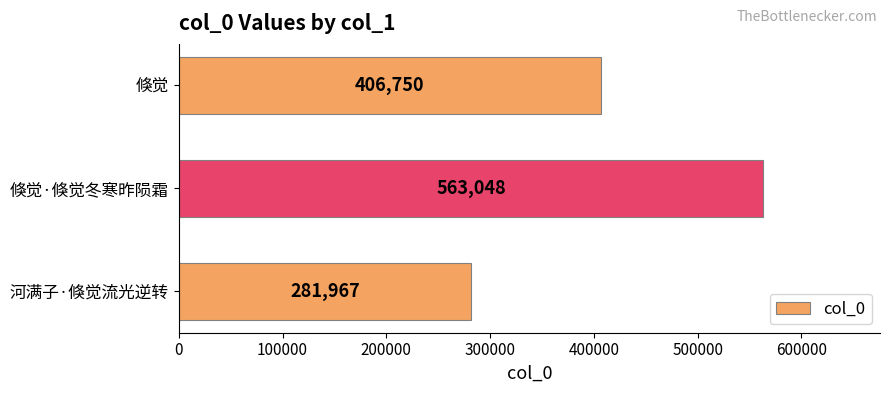

Does the chart contain stacked bars?

No